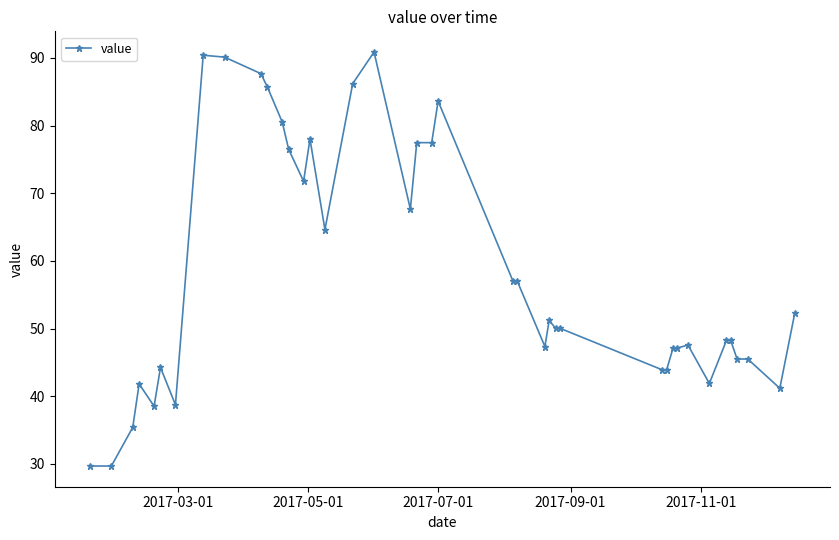

What is the sum of all values?

2331.9